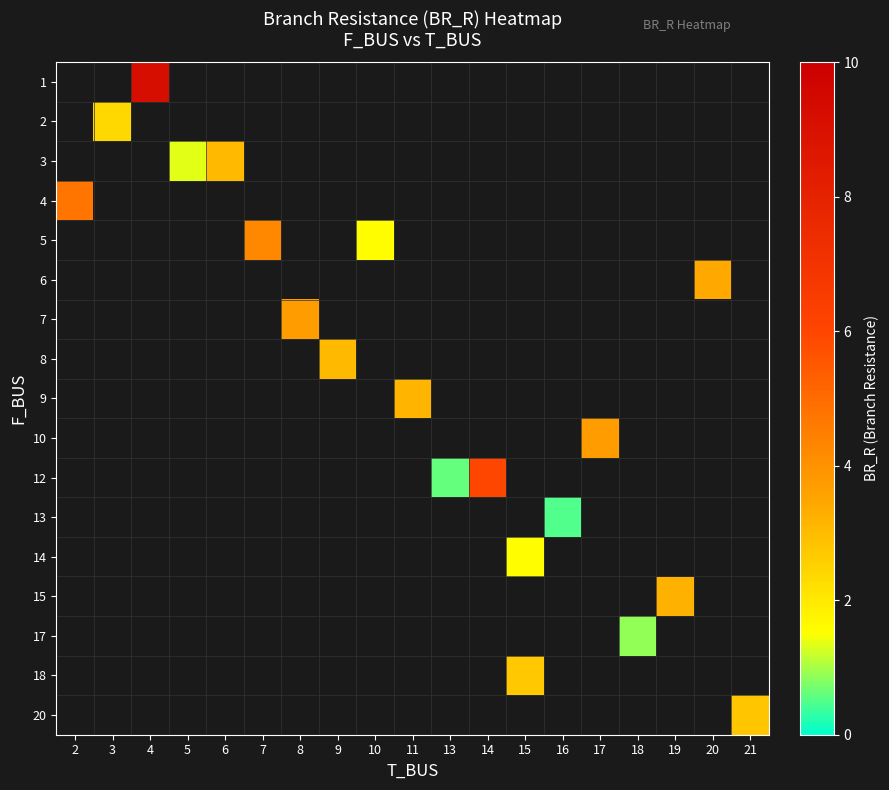

List the series in order of their peak value, lowest first.

row_0, row_1, row_2, row_3, row_4, row_5, row_6, row_7, row_8, row_9, row_10, row_11, row_12, row_13, row_14, row_15, row_16